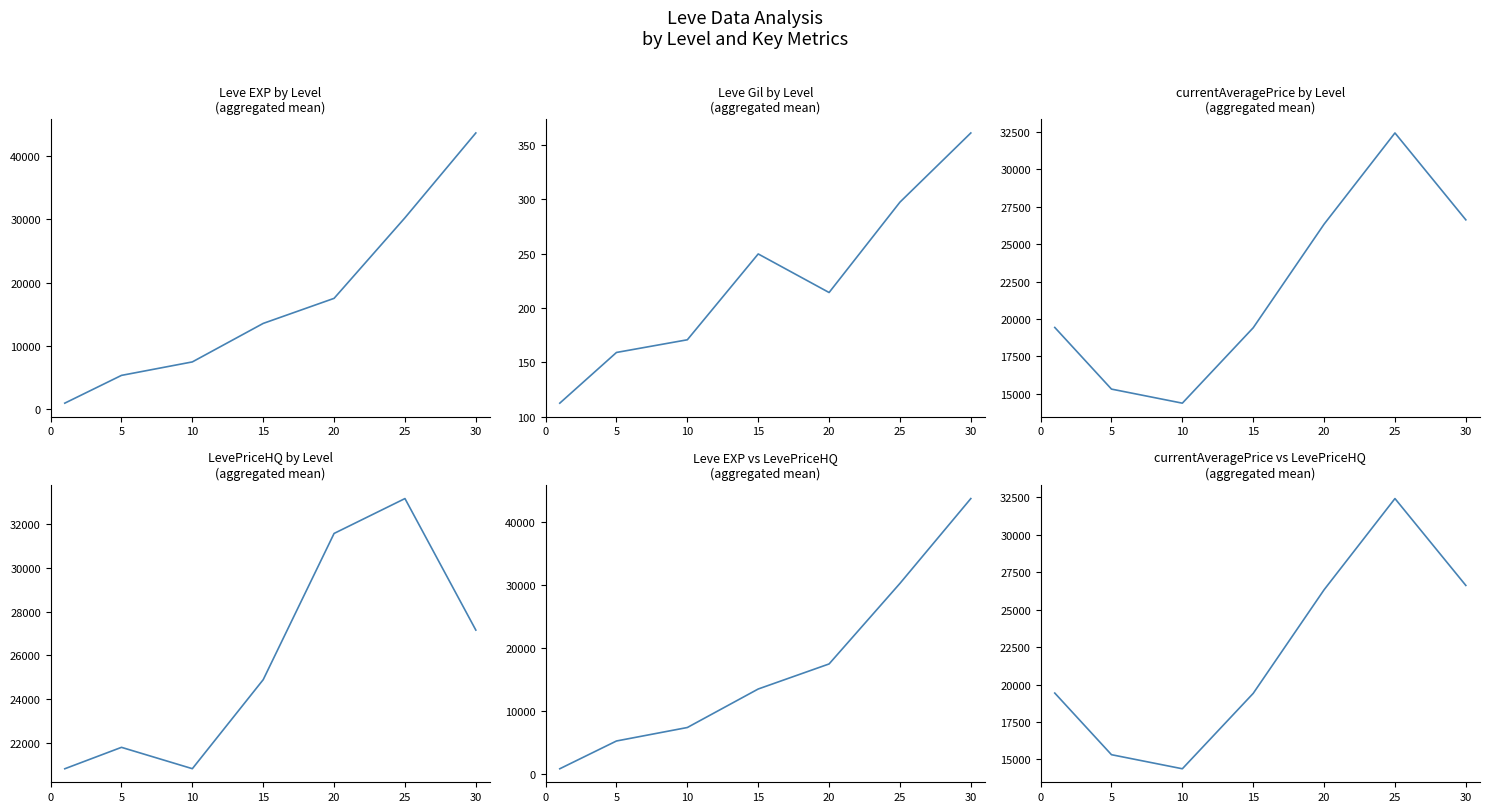

At which category is the sum across all series the highest?

30